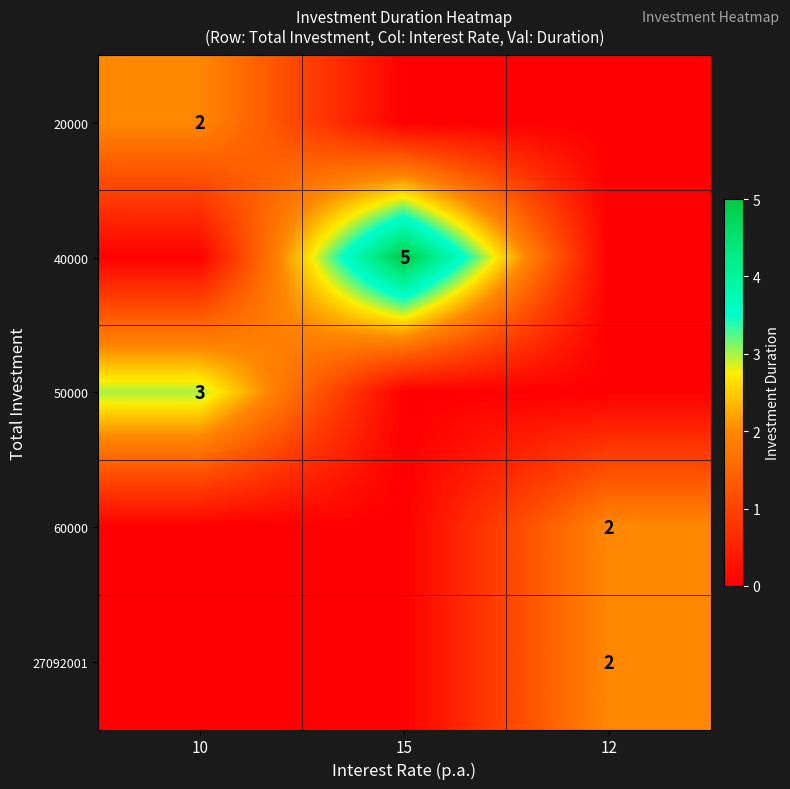

True or false: 27092001 has a value of 2 at 12.

True